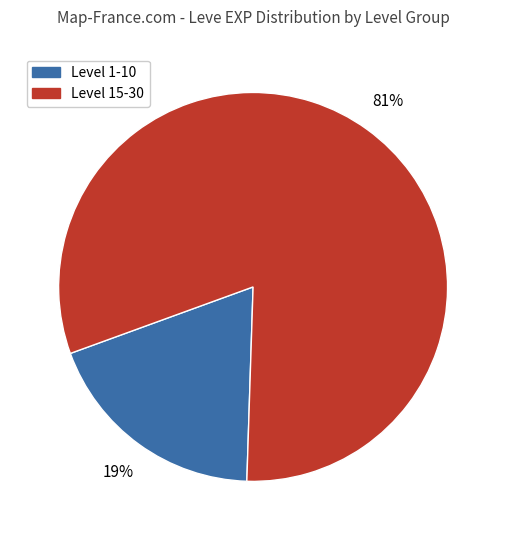

To the nearest percent, what is the average slice percentage?

50%